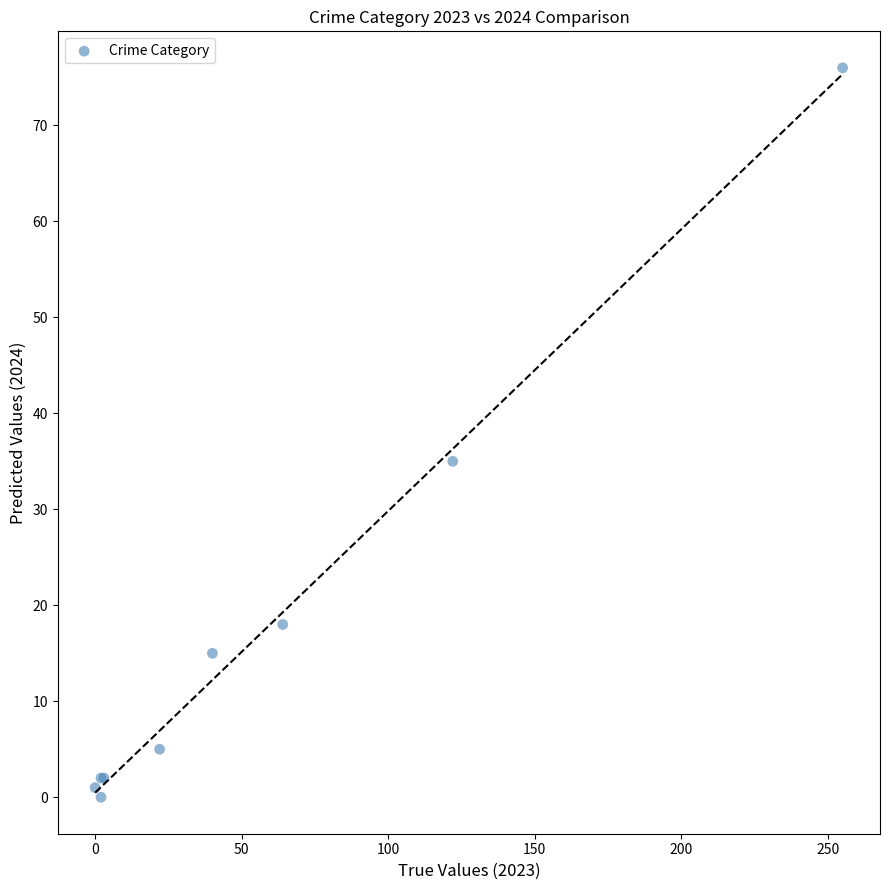

What Y value in the scatter plot is closest to 38?

35